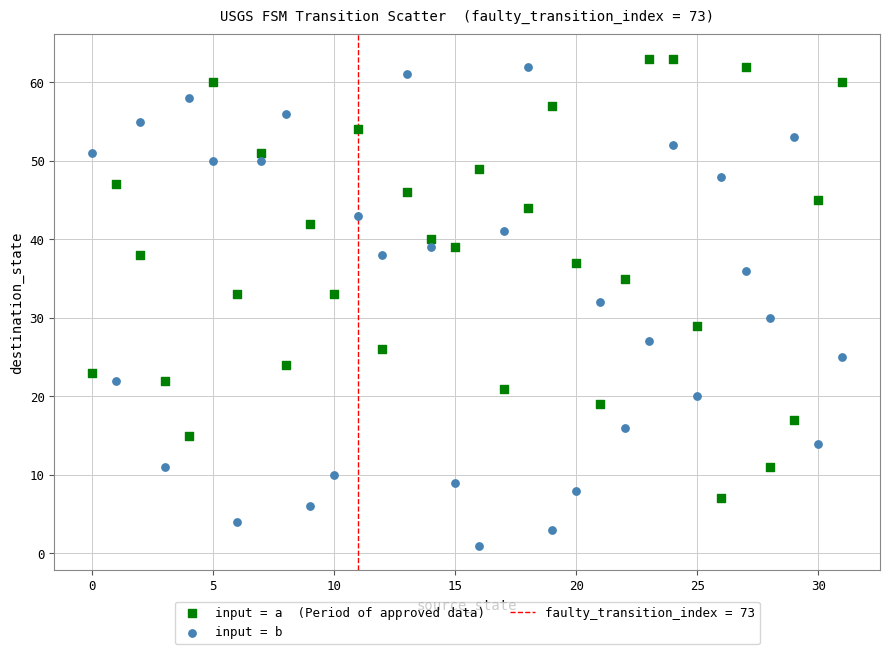

Across all data points, what is the range of Y values (max minus min)?

62